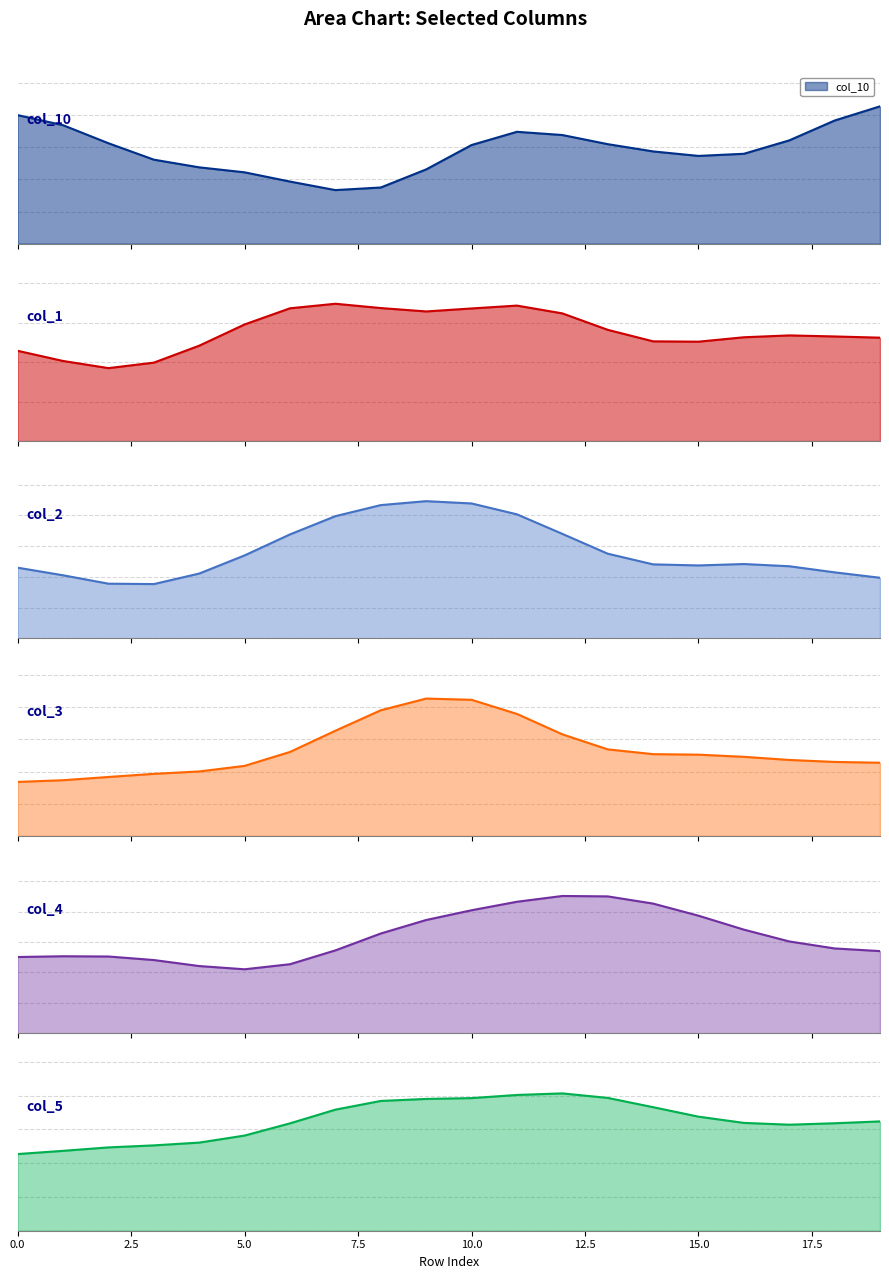

Between 12 and 18, which is larger?

18